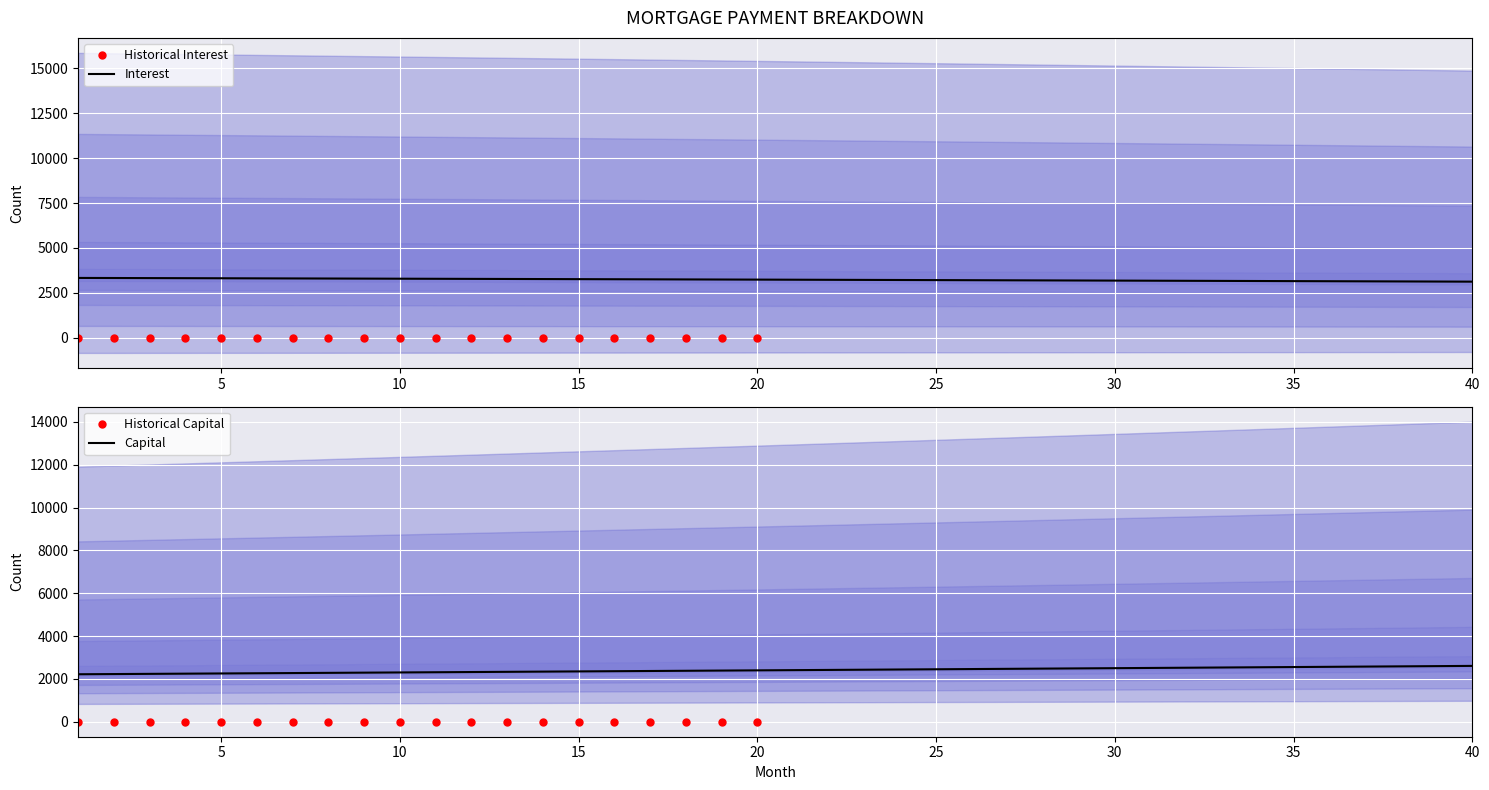

What is the approximate value of interest at 24?

3221.0